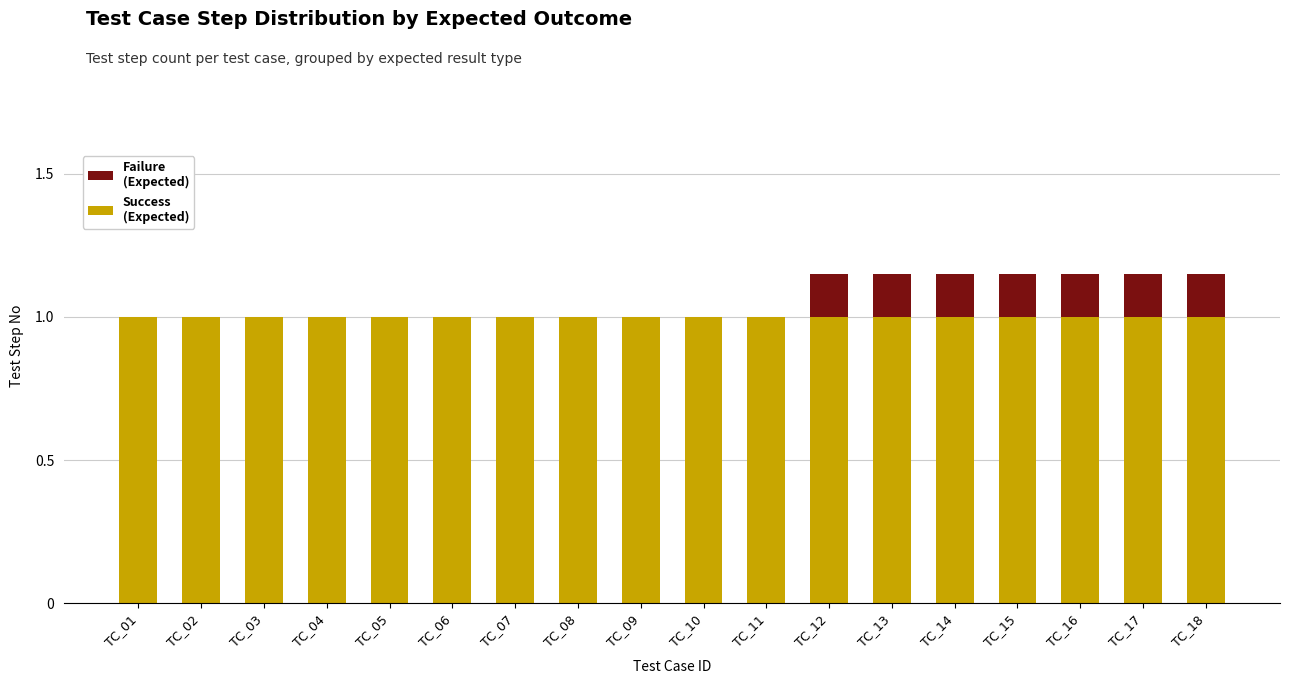

What are all the series names shown in the legend?

Success (Expected), Failure (Expected)